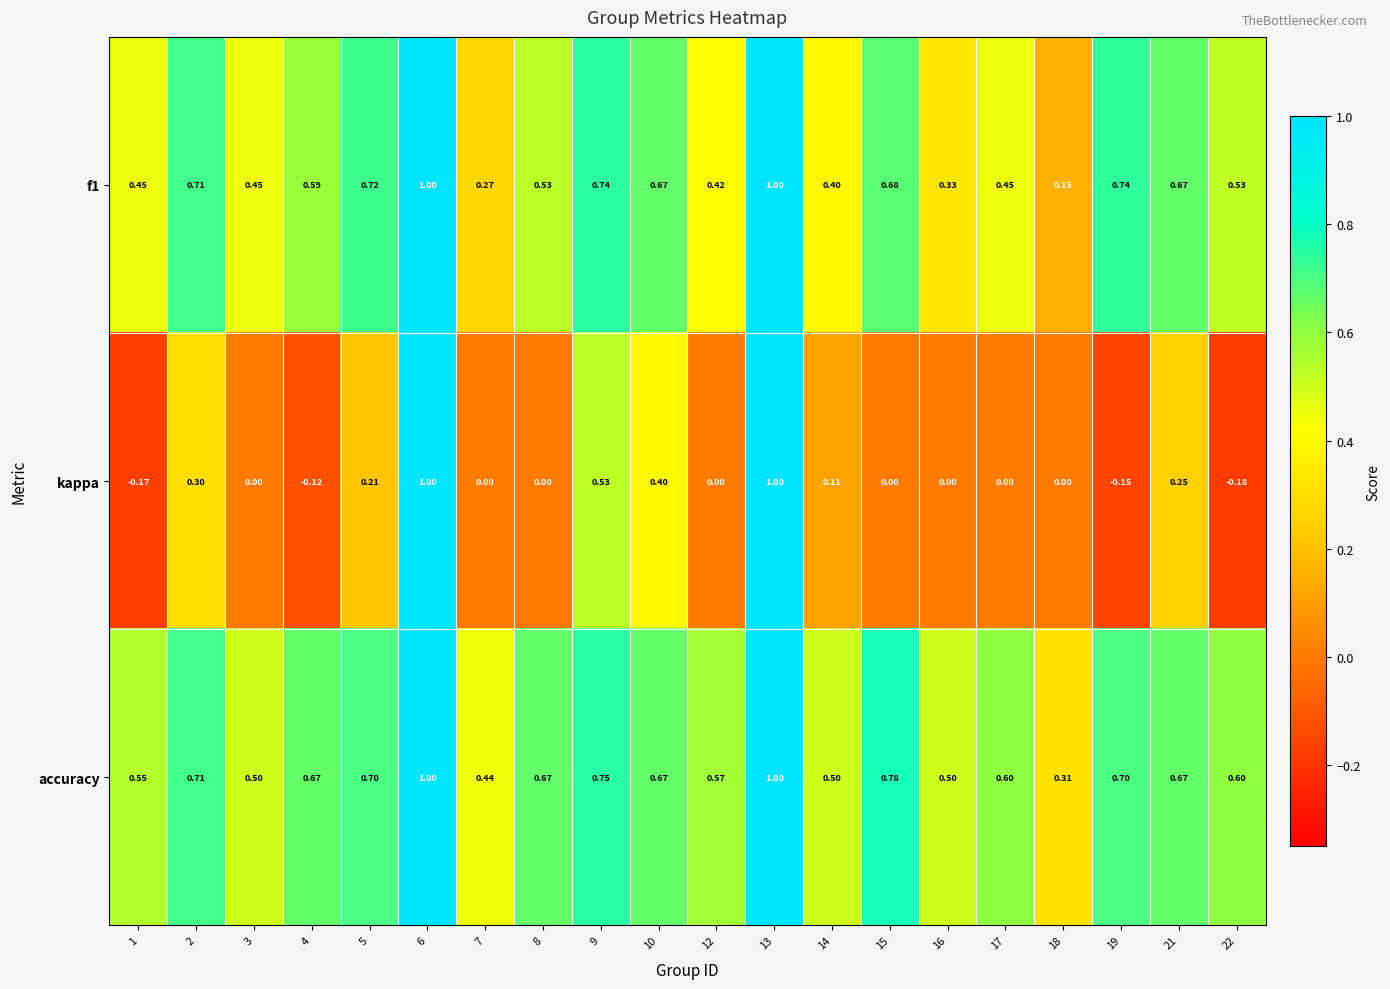

Between 8 and 9, which series saw the biggest shift?

kappa